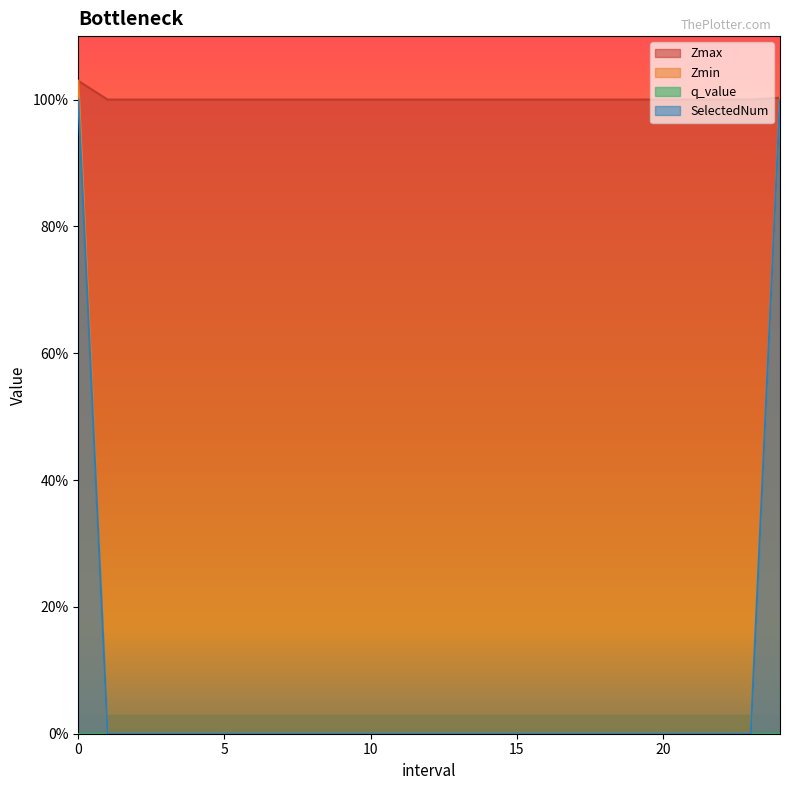

How many data points does each series have?

25